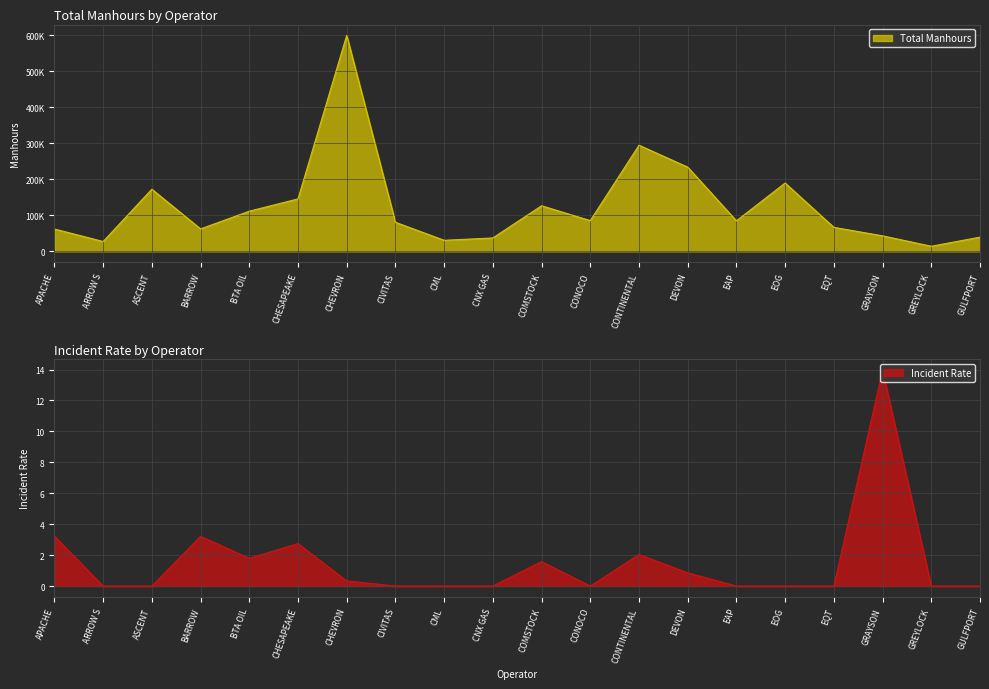

The value of Total Manhours at APACHE is 62003.0. True or false?

True